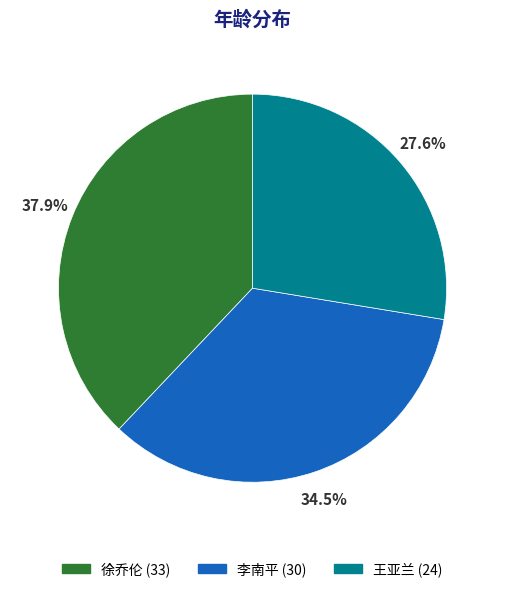

How many segments does this pie chart have?

3